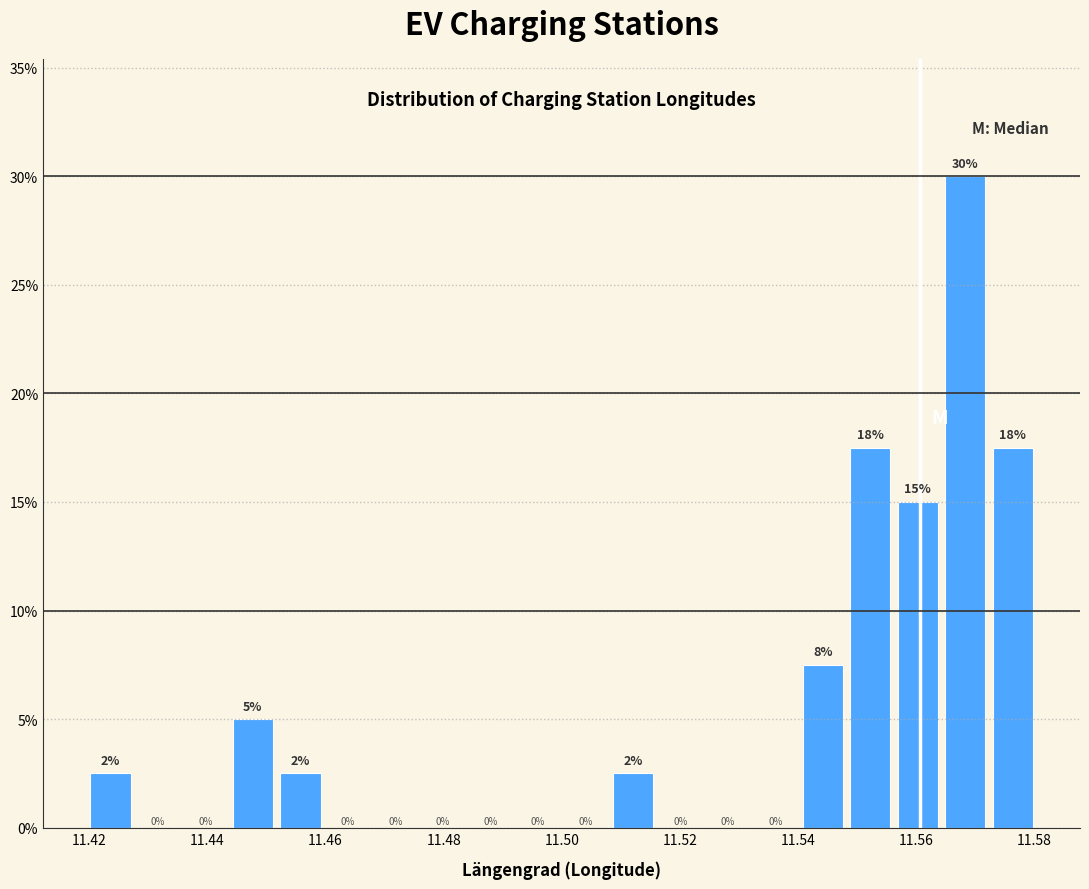

Over which range of the x-axis is the bar tallest?

11.564 to 11.572